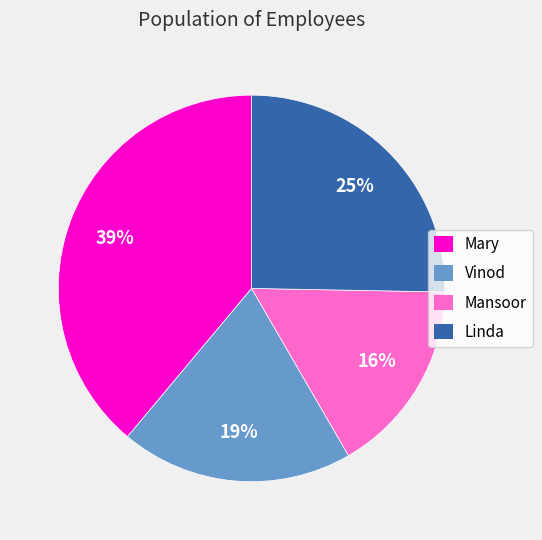

Count the number of slices in the pie.

4